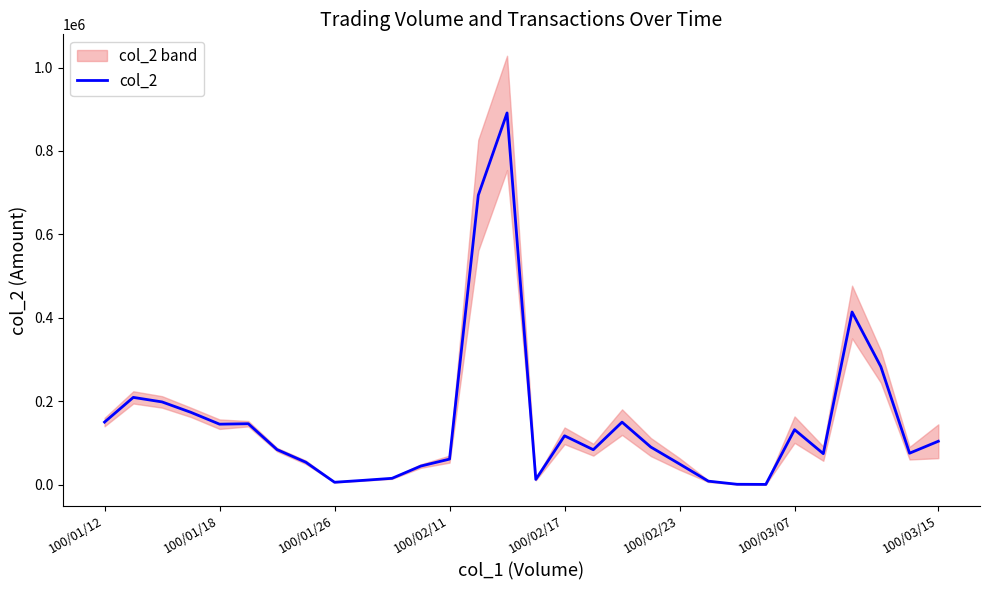

What is the change in value from 8 to 15?

+6800